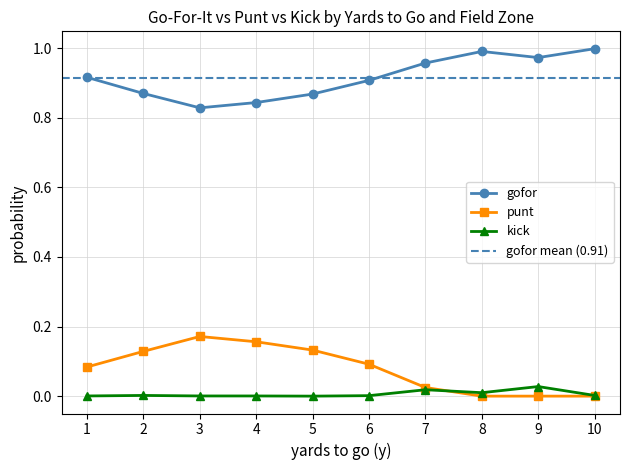

True or false: kick and punt intersect in this chart.

True